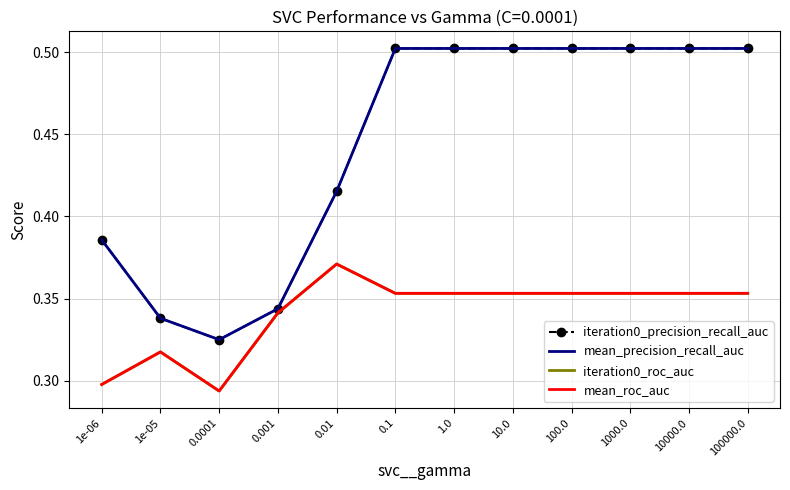

What is the spread (max minus min) of values at 100.0?

0.1